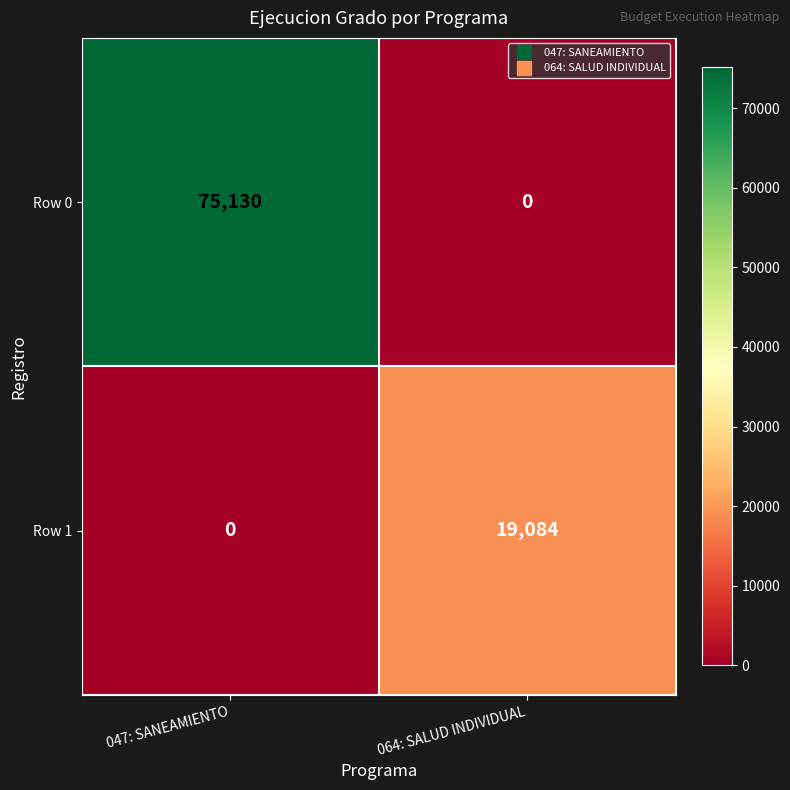

Where is Row 1 nearest to the value 9542?

047: SANEAMIENTO